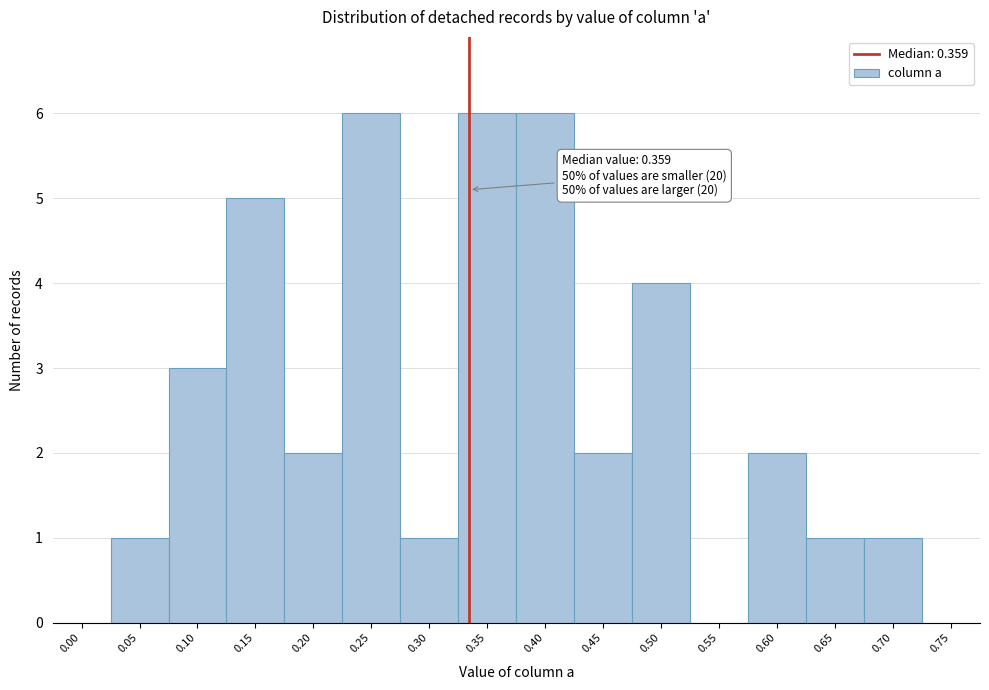

Reading left to right, what are all the values shown in this chart?

0.00=0	0.05=1	0.10=3	0.15=5	0.20=2	0.25=6	0.30=1	0.35=6	0.40=6	0.45=2	0.50=4	0.55=0	0.60=2	0.65=1	0.70=1	0.75=0